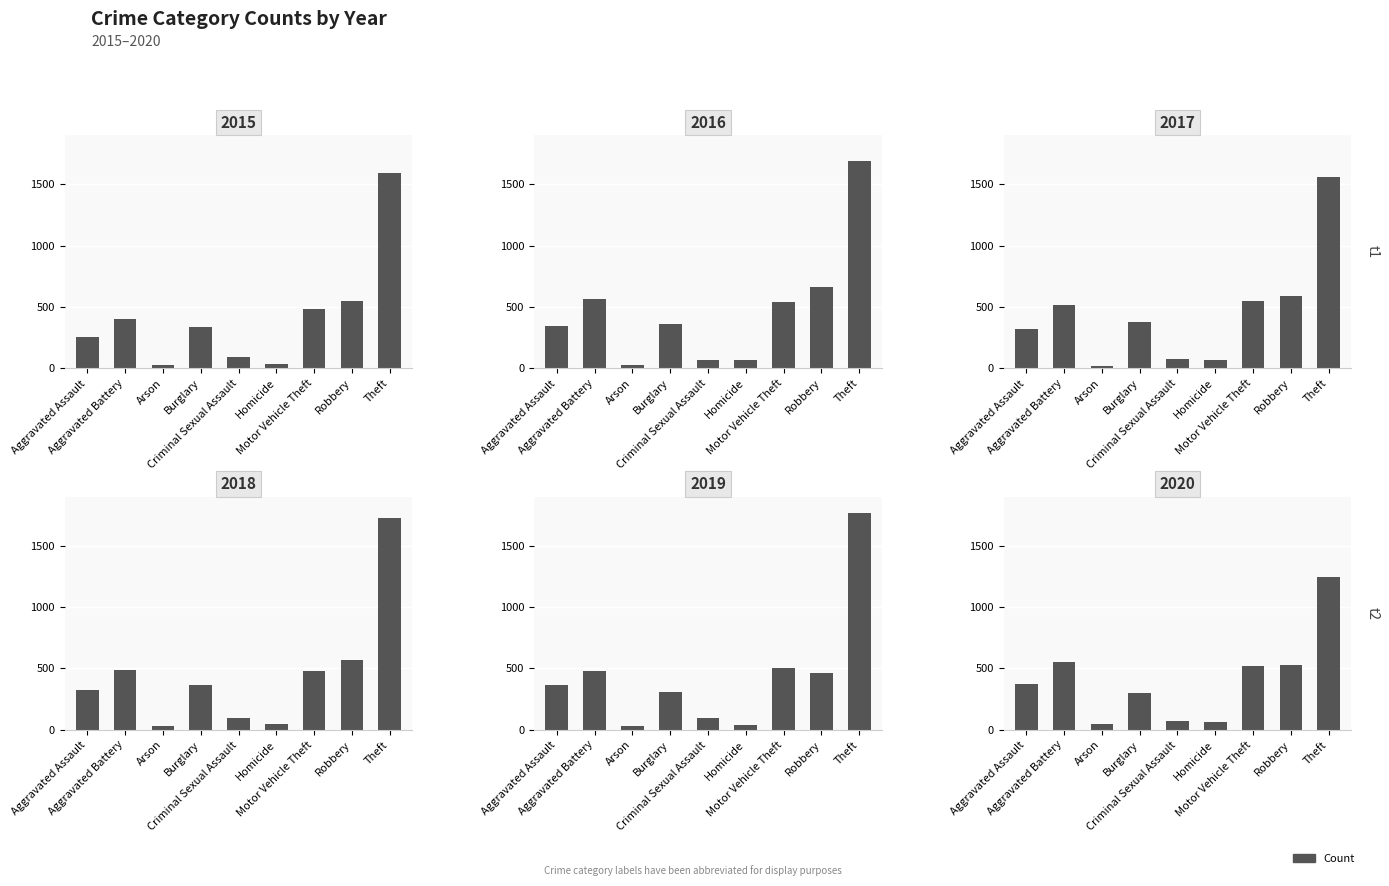

What is the difference between the second highest and second lowest values in the 2017 series?

526